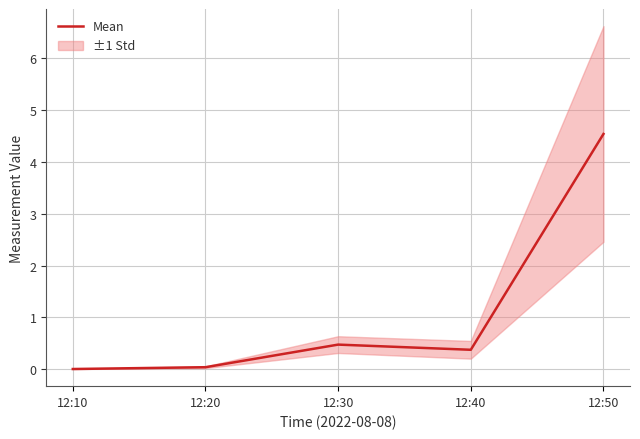

What is the difference between the values at 12:50 and 12:20?

4.5